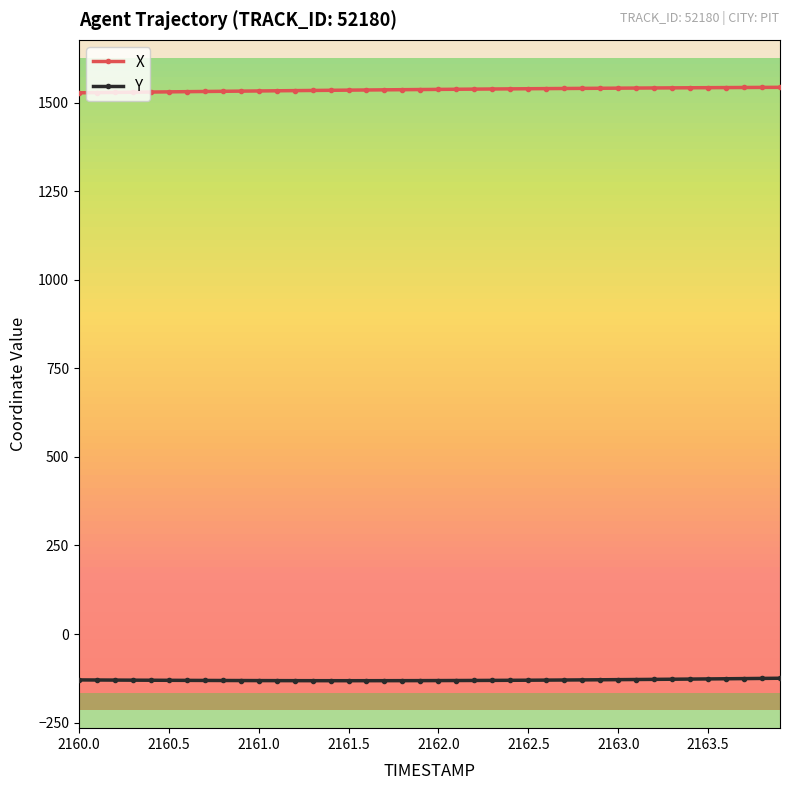

What is the value of the Y point at the 7th from the left?

-130.9